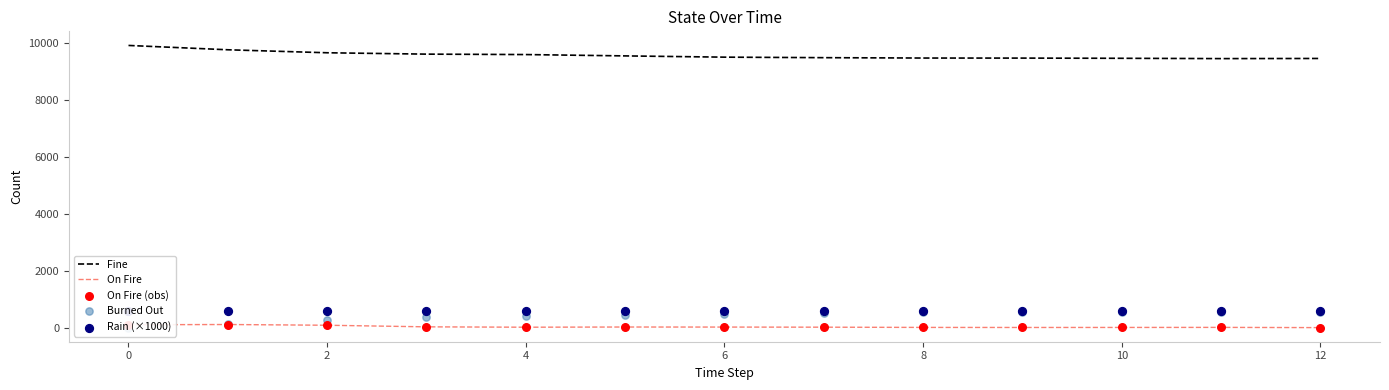

What are all the series names shown in the legend?

Fine, On Fire, On Fire (obs), Burned Out, Rain (×1000)